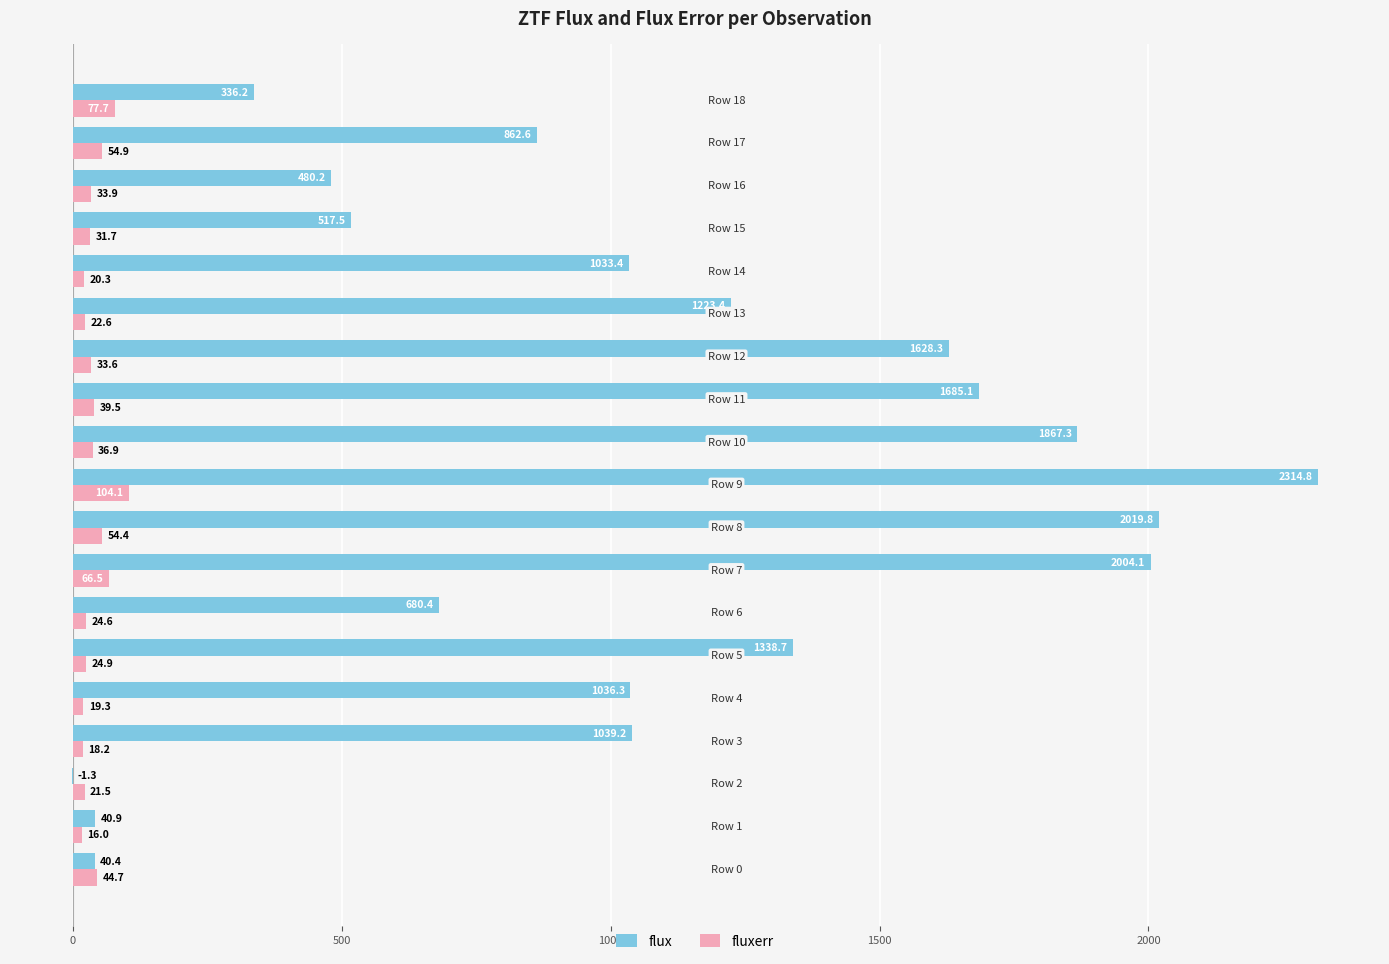

Which series has the largest total across all categories?

flux